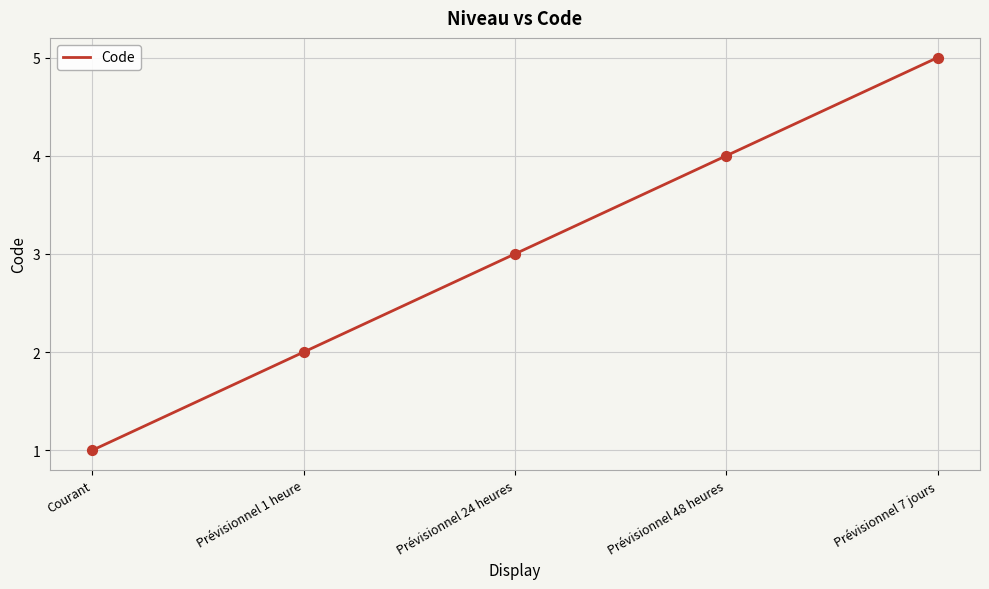

Which has a higher value, Prévisionnel 24 heures or Courant?

Prévisionnel 24 heures